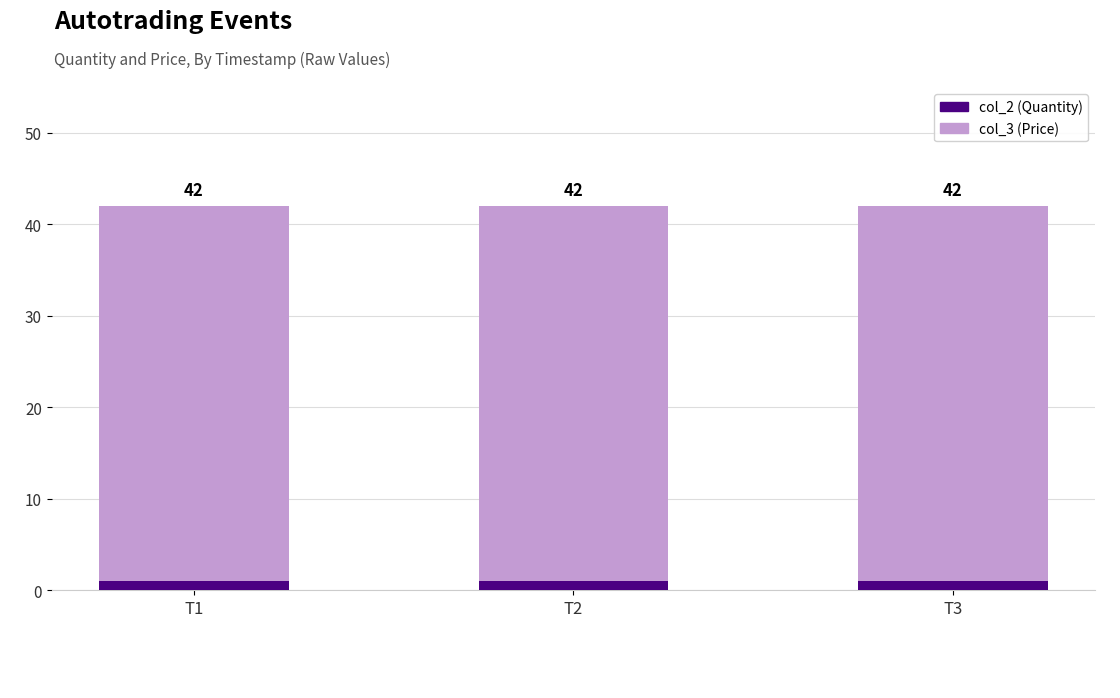

What are all the series names shown in the legend?

col_2 (Quantity), col_3 (Price)